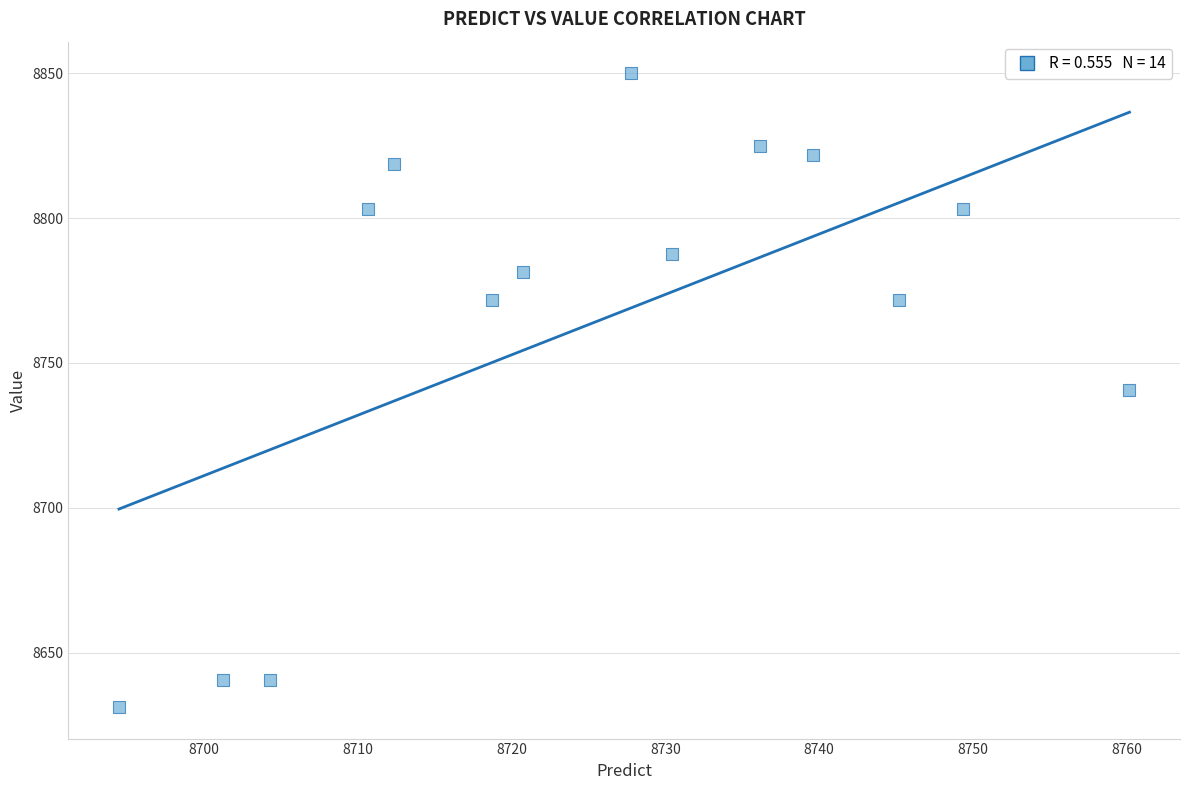

What is the range of X values (max minus min)?

65.7